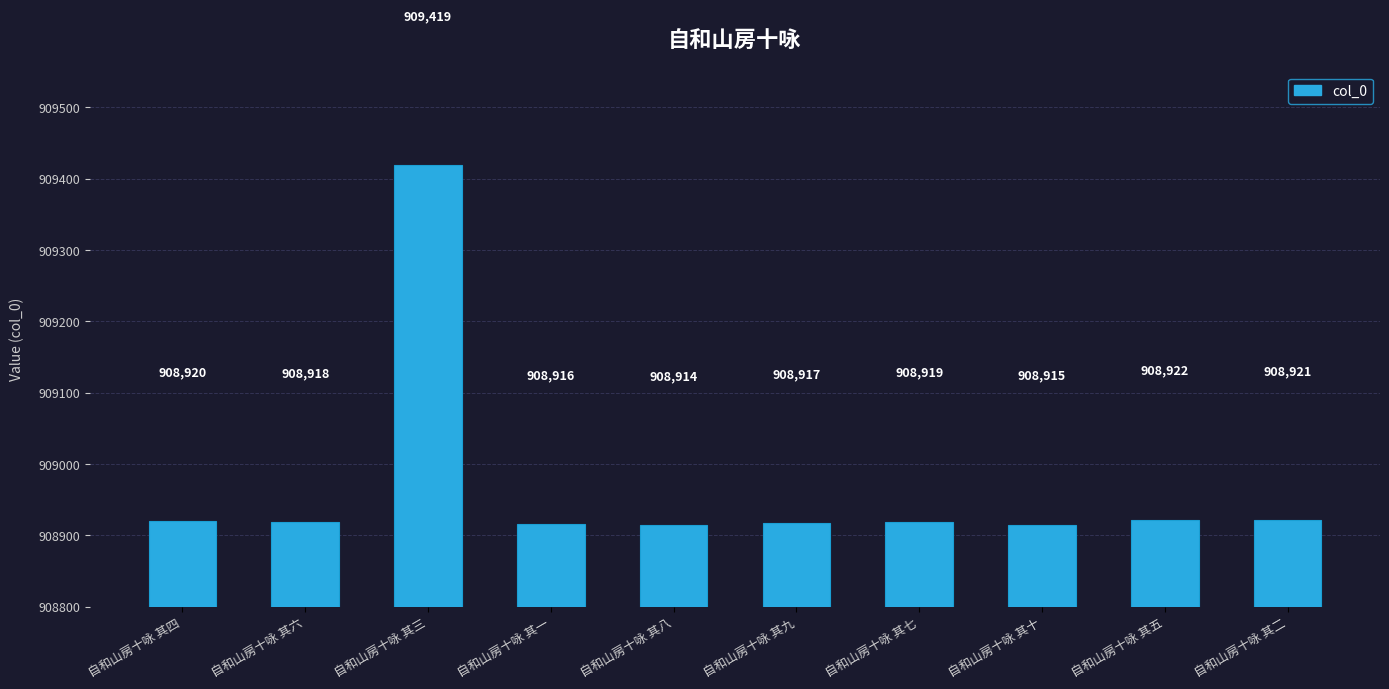

At which label does the data first exceed 908919?

自和山房十咏 其四